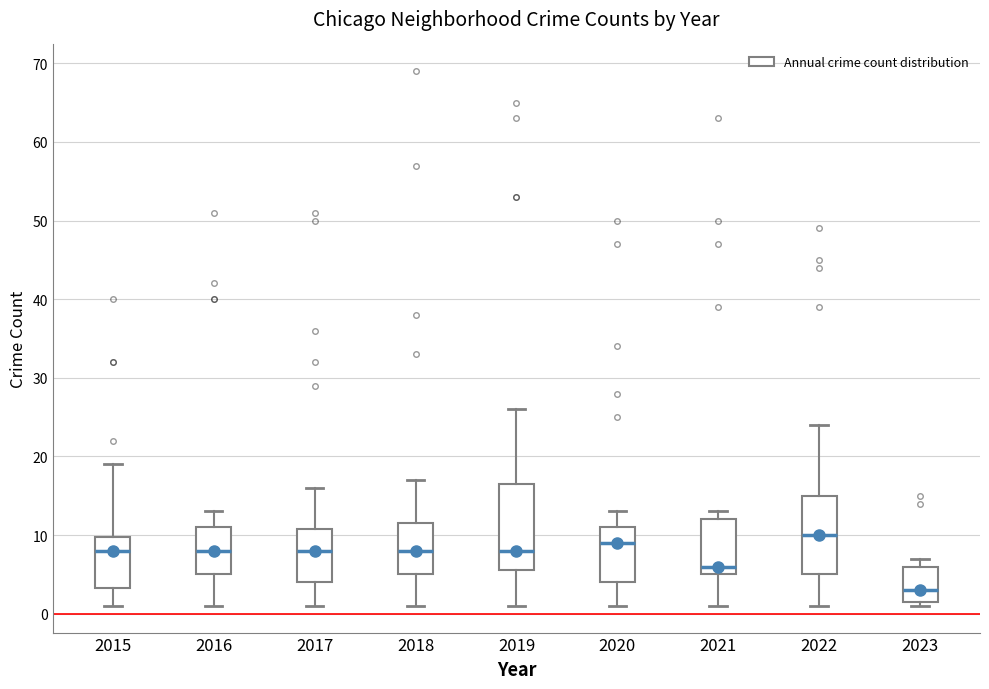

Reading left to right, transcribe this box plot: for each box, give where its median line is, the range the box spans, and where its two whiskers end, as read against the y-axis. The values are not printed on the chart, so give them approximately, as read against the axis.

2015: median 8, box 3 to 10, whiskers 1 to 19
2016: median 8, box 5 to 11, whiskers 1 to 13
2017: median 8, box 4 to 11, whiskers 1 to 16
2018: median 8, box 5 to 12, whiskers 1 to 17
2019: median 8, box 6 to 17, whiskers 1 to 26
2020: median 9, box 4 to 11, whiskers 1 to 13
2021: median 6, box 5 to 12, whiskers 1 to 13
2022: median 10, box 5 to 15, whiskers 1 to 24
2023: median 3, box 2 to 6, whiskers 1 to 7